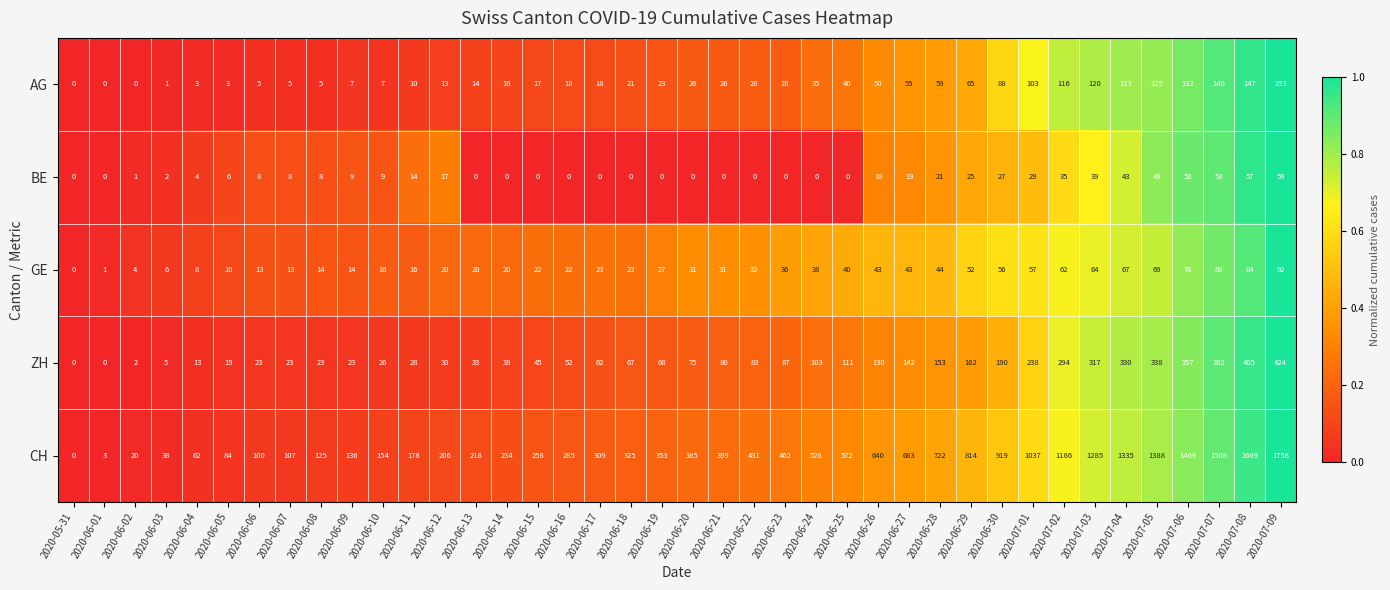

Read the CH value at 2020-06-28.

722